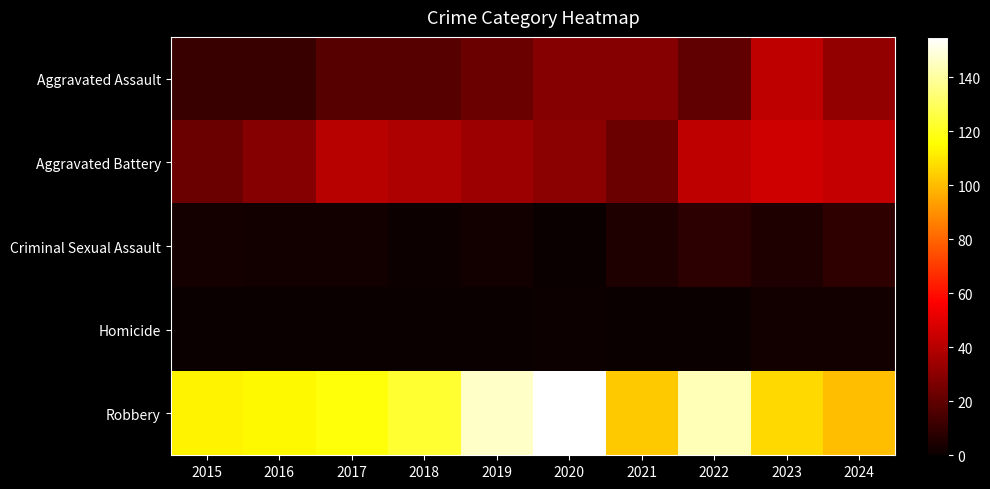

How many distinct data groups are displayed?

5